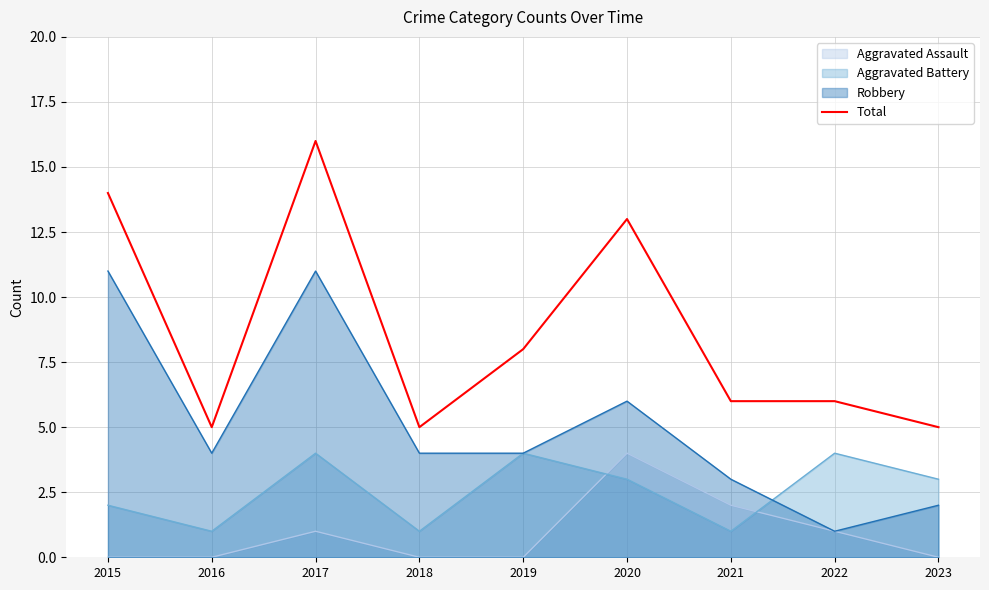

The value at 2016 is 5. True or false?

True